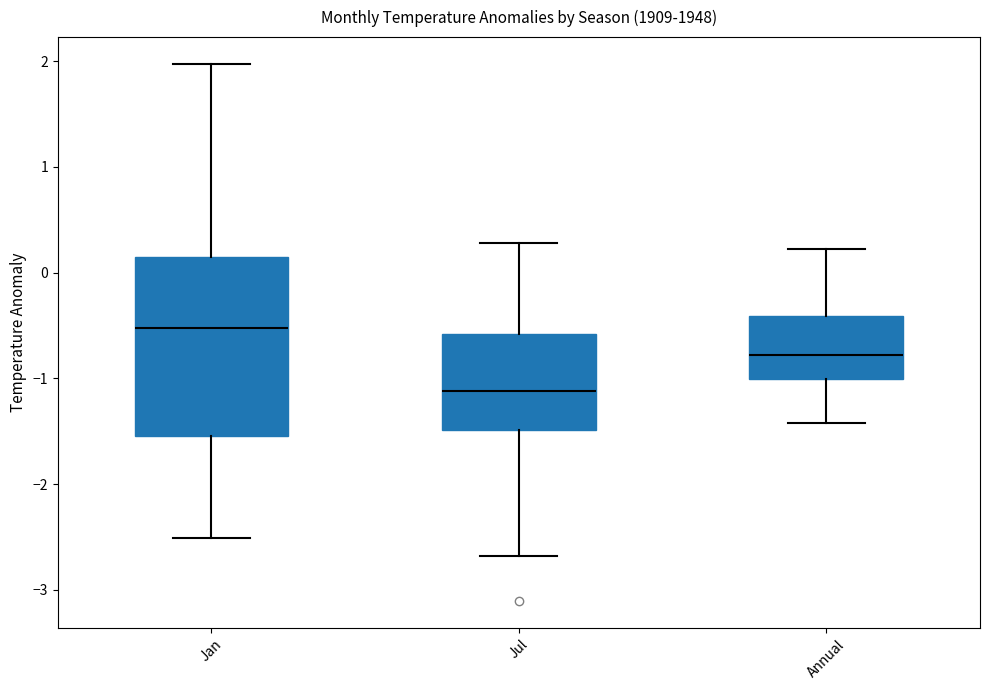

Comparing the boxes themselves (not the whiskers), which one is the tallest?

Jan